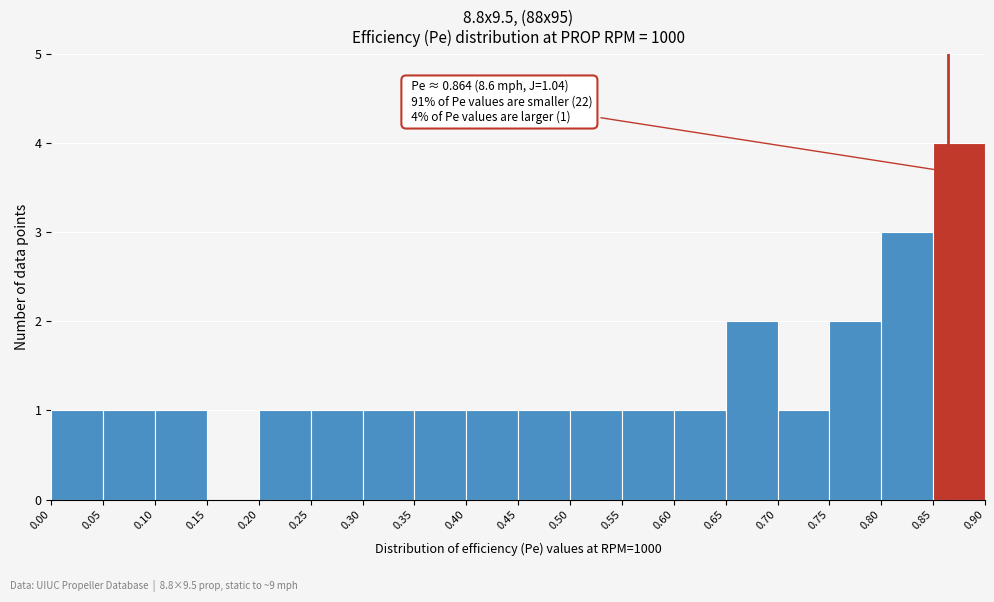

Which range on the x-axis has the tallest bar?

0.85 to 0.90